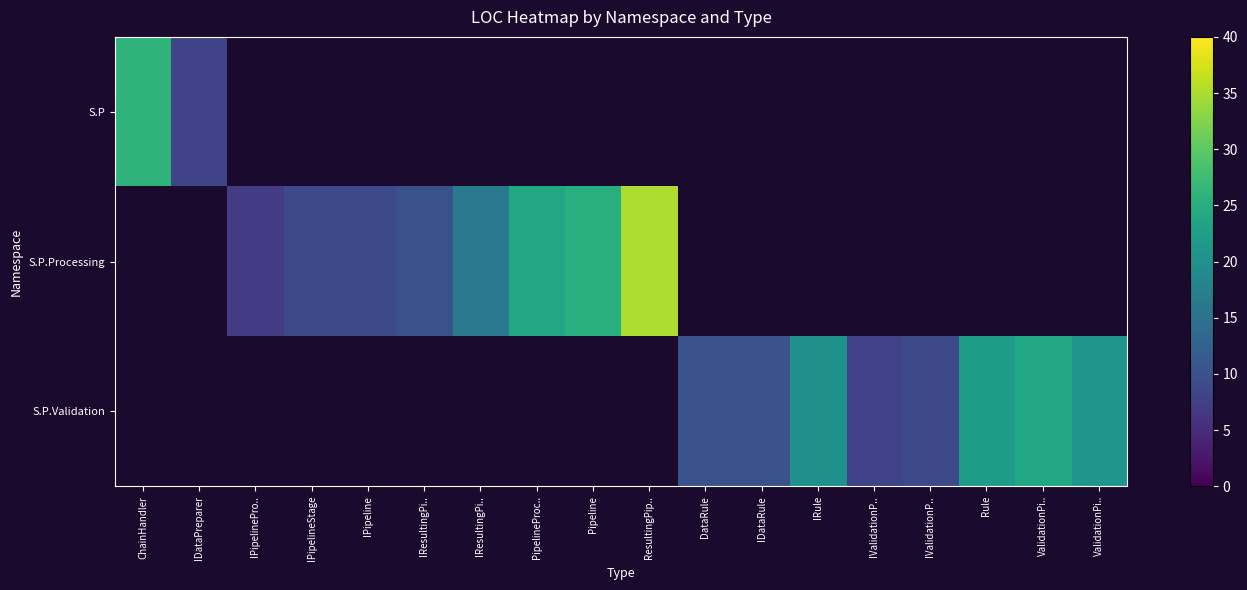

Which category has the lowest value across all series?

IPipelinePro..